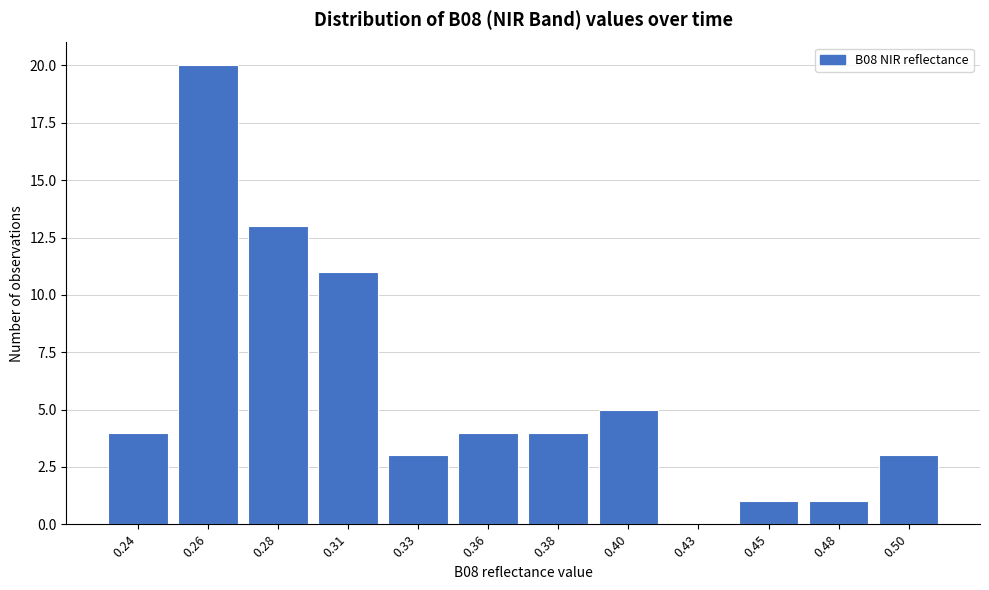

Reading right to left, transcribe all the data shown in this chart.

0.50=3	0.48=1	0.45=1	0.43=0	0.40=5	0.38=4	0.36=4	0.33=3	0.31=11	0.28=13	0.26=20	0.24=4